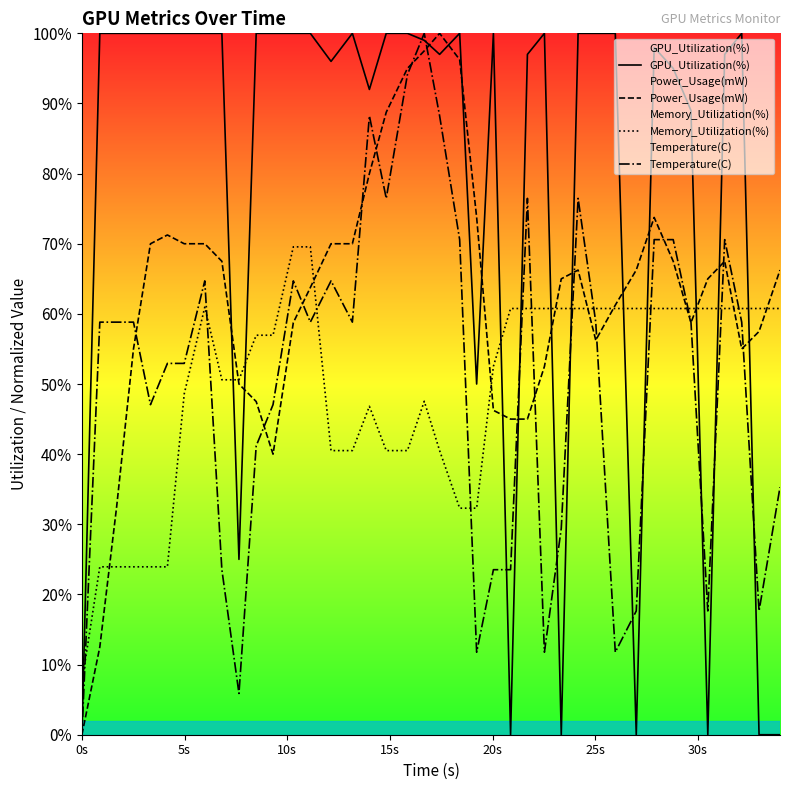

What is the sum of all GPU_Utilization(%) values?

3135.0